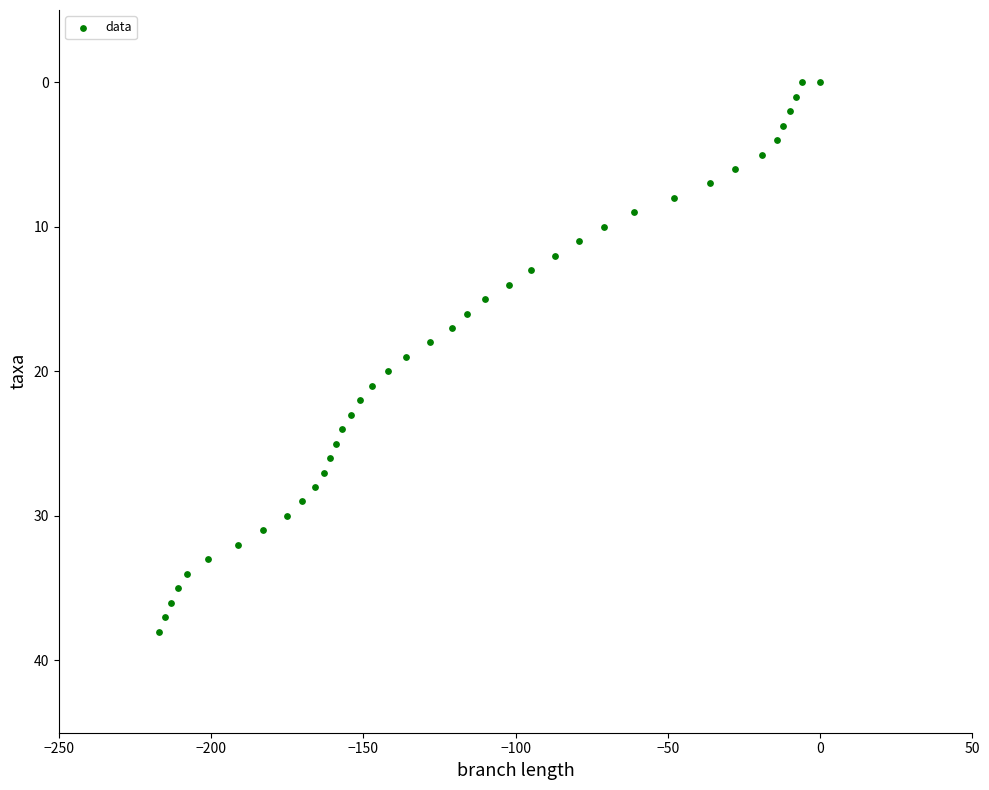

What is the range of X values (max minus min)?

217